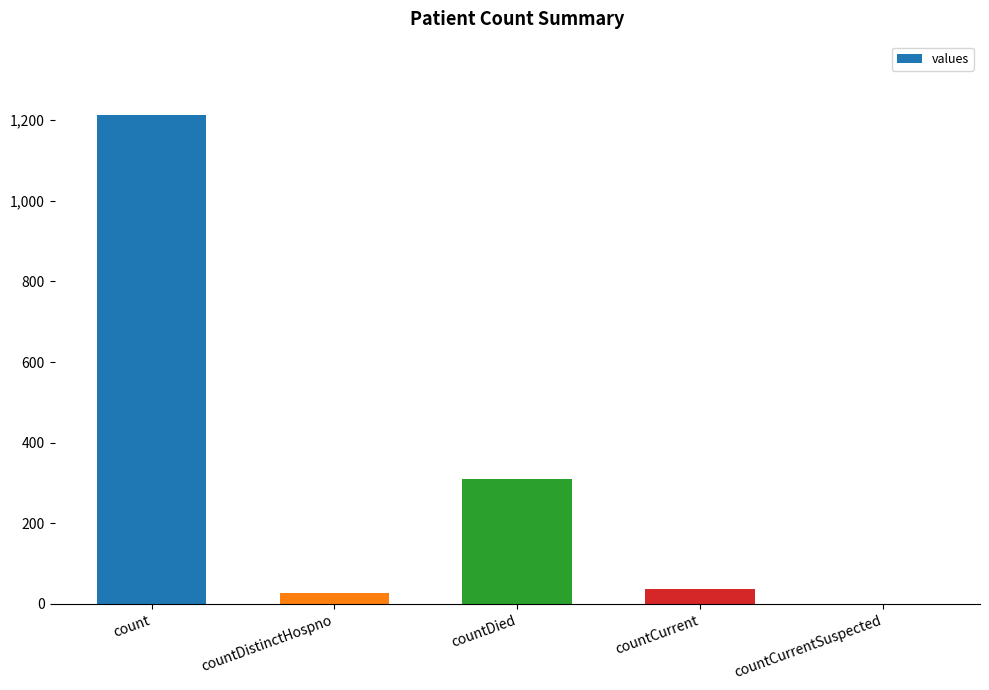

Which has a higher value, count or countCurrentSuspected?

count